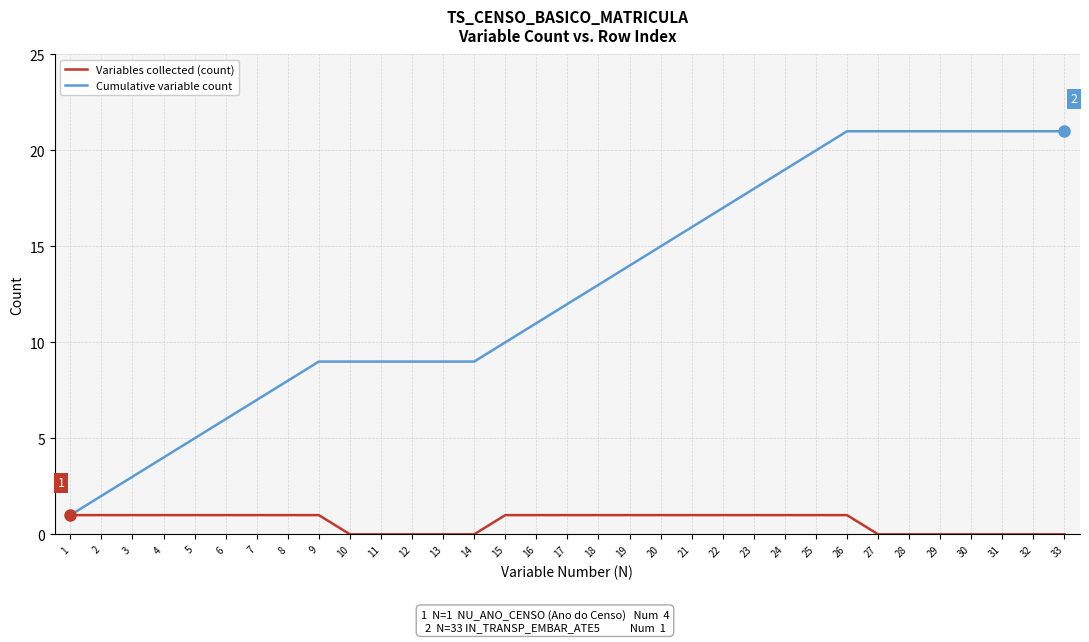

What is the average value of the Variables collected (count) series?

1